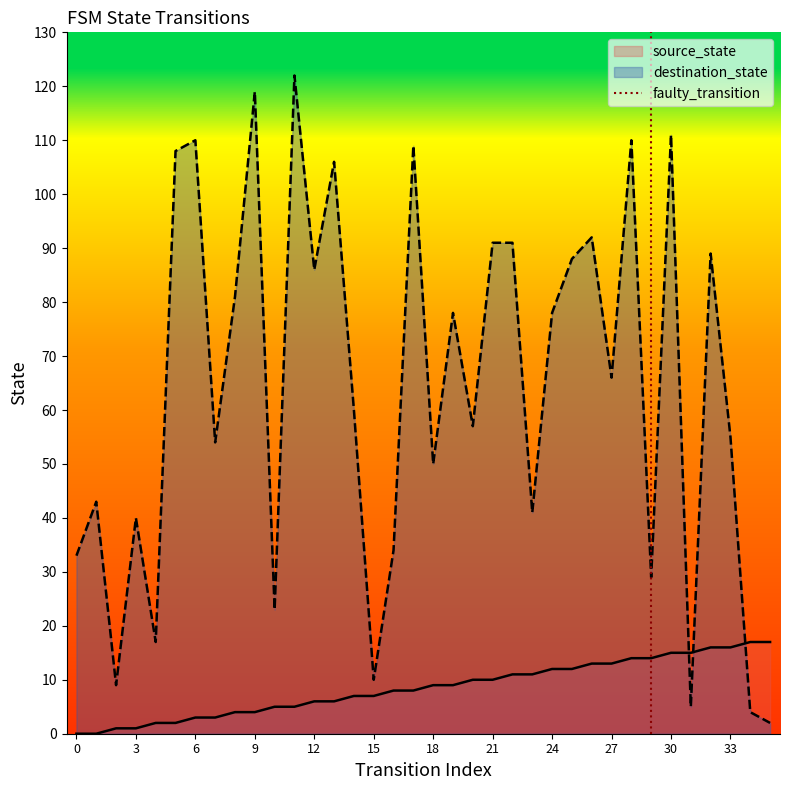

Does the chart have visible grid lines?

No